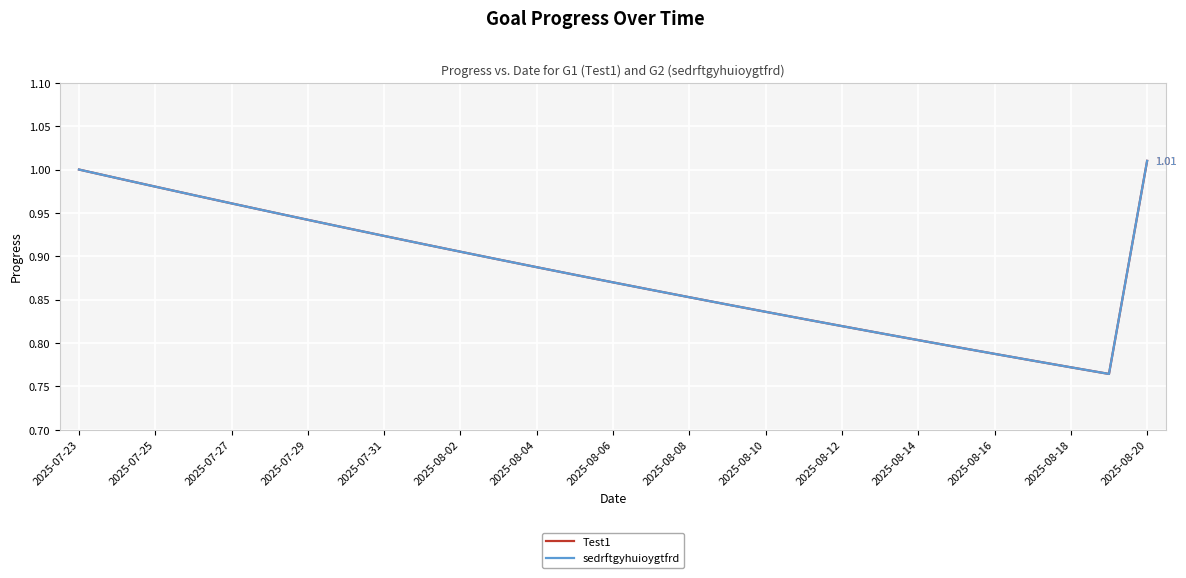

Reading left to right, what are all the values shown in this chart?

Test1: 1.0	1.0	1.0	1.0	1.0	1.0	0.9	0.9	0.9	0.9	0.9	0.9	0.9	0.9	0.9	0.9	0.9	0.8	0.8	0.8	0.8	0.8	0.8	0.8	0.8	0.8	0.8	0.8	1.0
sedrftgyhuioygtfrd: 1.0	1.0	1.0	1.0	1.0	1.0	0.9	0.9	0.9	0.9	0.9	0.9	0.9	0.9	0.9	0.9	0.9	0.8	0.8	0.8	0.8	0.8	0.8	0.8	0.8	0.8	0.8	0.8	1.0